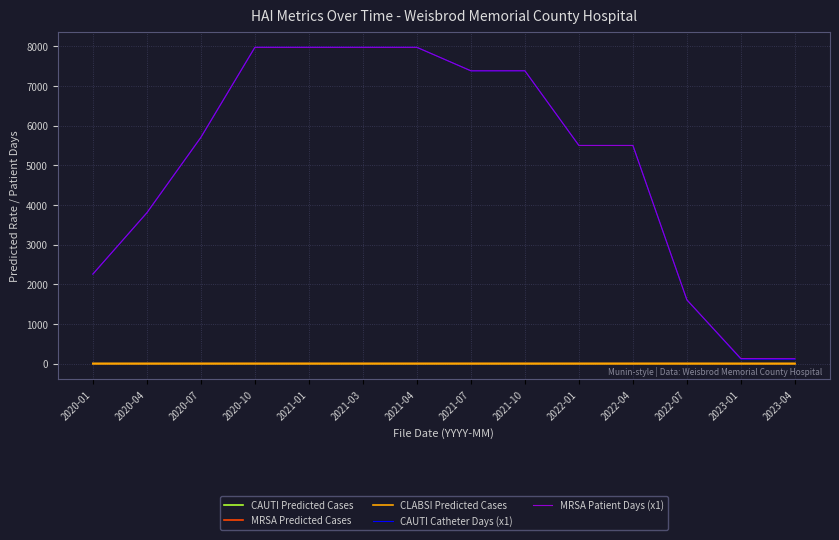

What is the spread (max minus min) of values at 2021-03?

7976.9